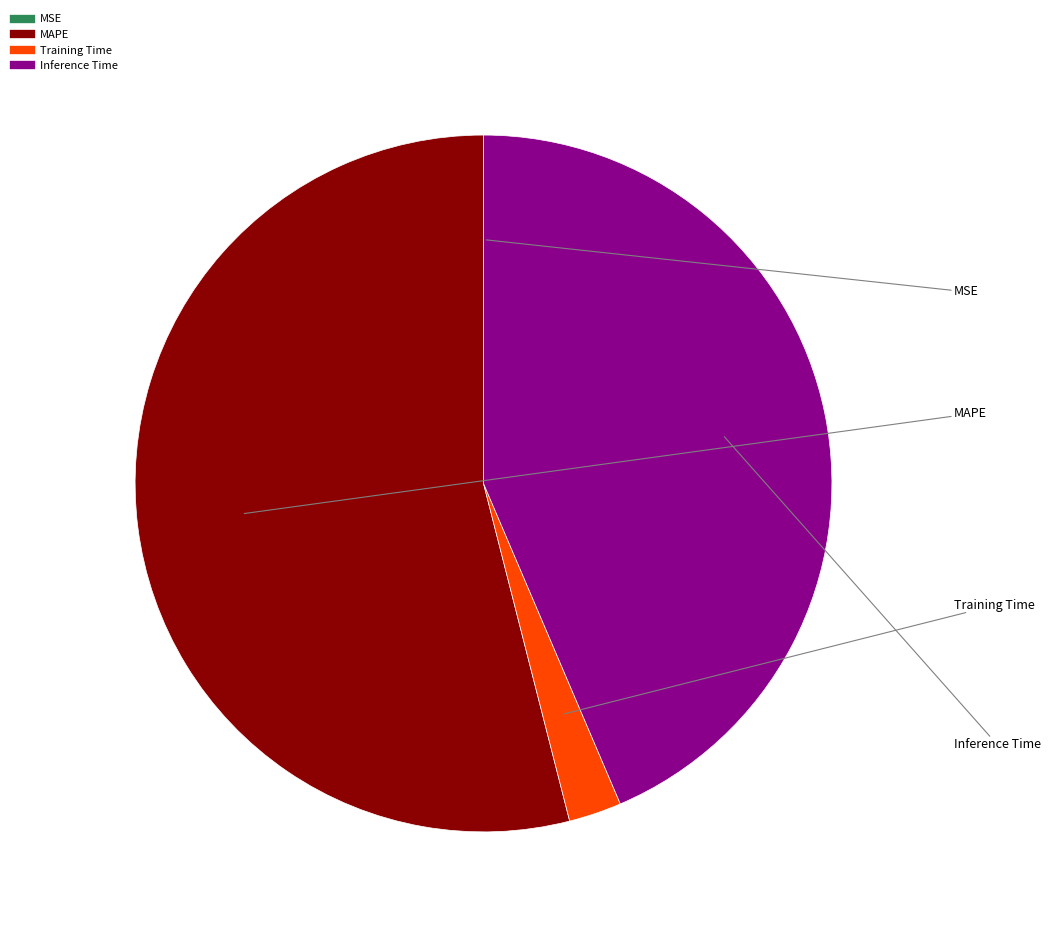

Is the sum of Training Time and Inference Time greater than half?

No